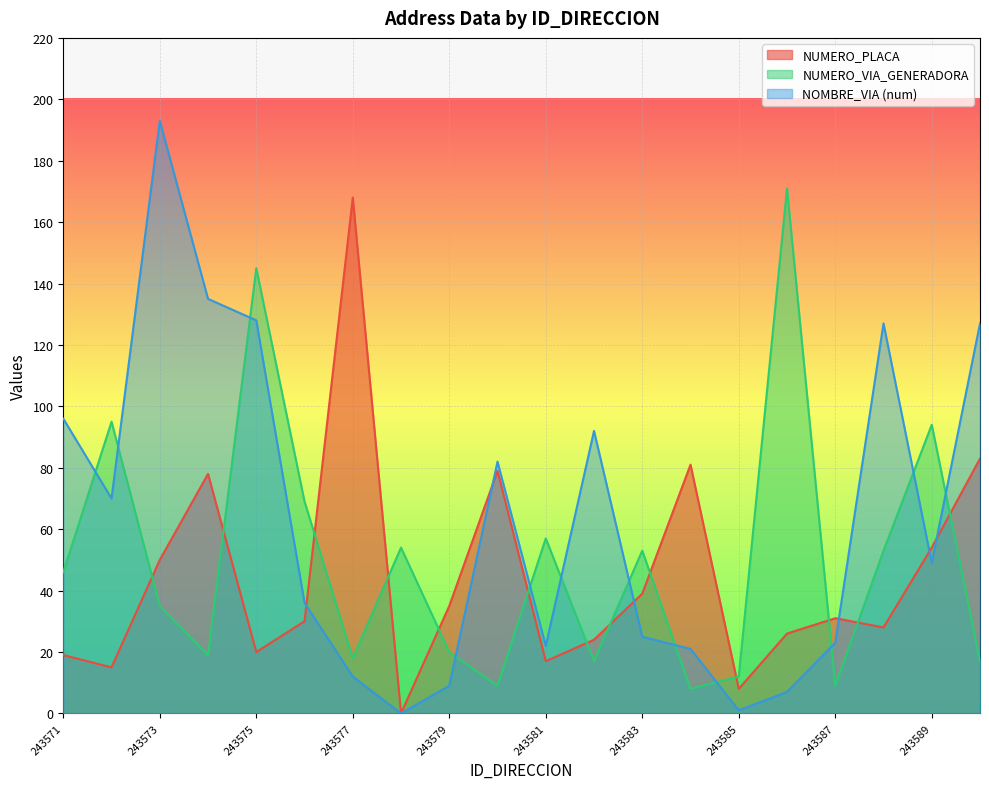

Reading right to left, list all the values displayed in this chart.

NUMERO_PLACA_DIRECCION: 83	54	28	31	26	8	81	39	24	17	79	35	0	168	30	20	78	50	15	19
NUMERO_VIA_GENERADORA_DIRECCION: 17	94	53	9	171	12	8	53	17	57	9	20	54	18	69	145	19	35	95	46
NOMBRE_VIA_DIRECCION_NUM: 127	49	127	23	7	1	21	25	92	22	82	9	0	12	36	128	135	193	70	96